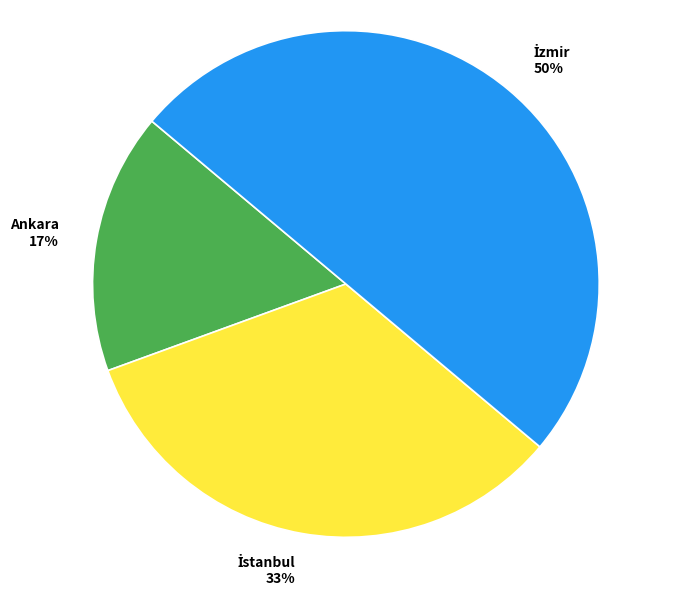

True or false: Ankara accounts for 24% of the total.

False